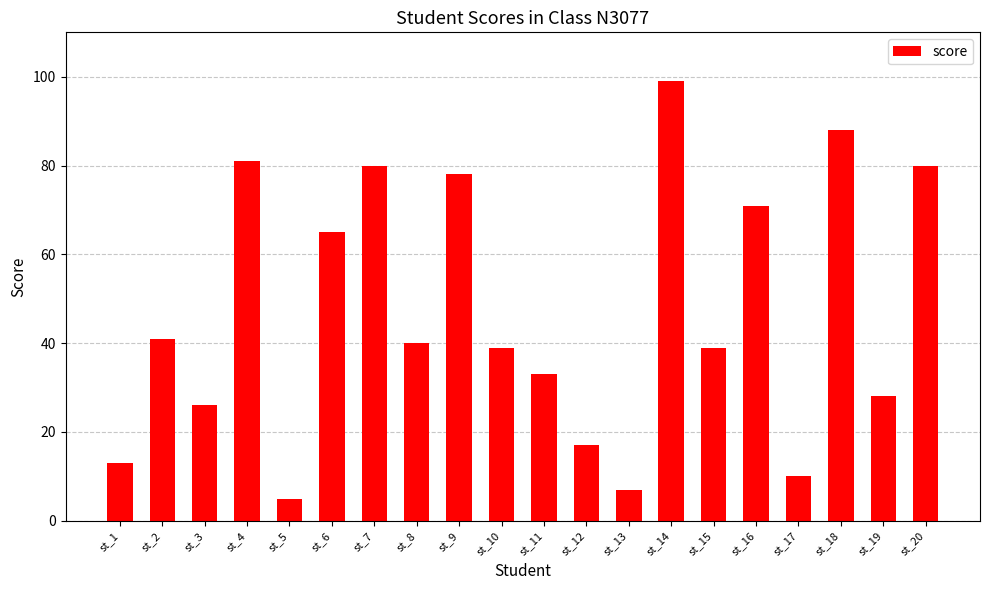

What is the change in value from st_8 to st_11?

-7